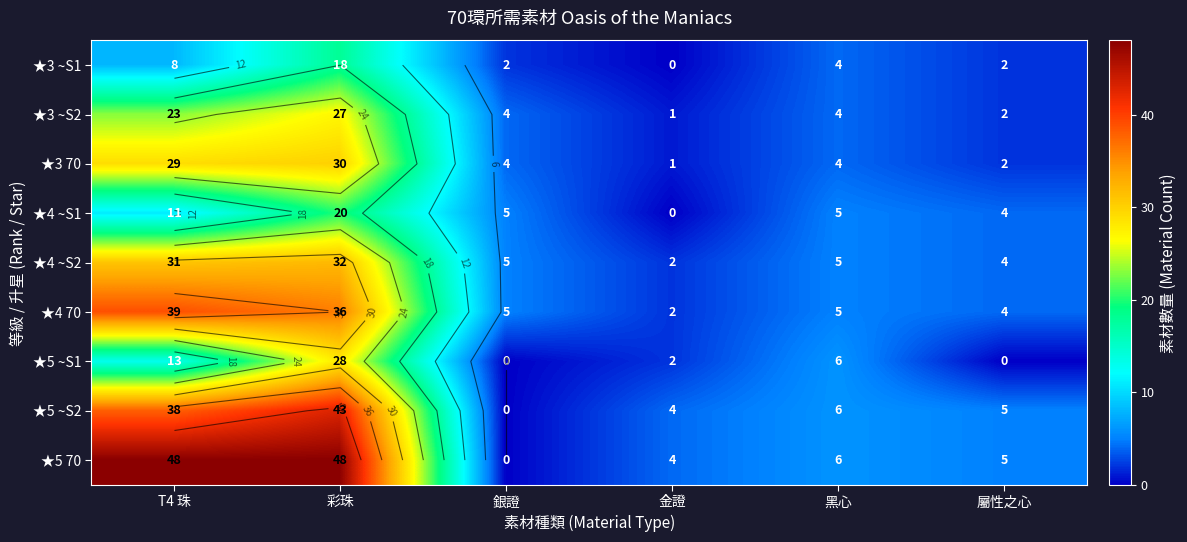

List the series in order of their peak value, lowest first.

★3 ~S1, ★4 ~S1, ★3 ~S2, ★5 ~S1, ★3 70, ★4 ~S2, ★4 70, ★5 ~S2, ★5 70